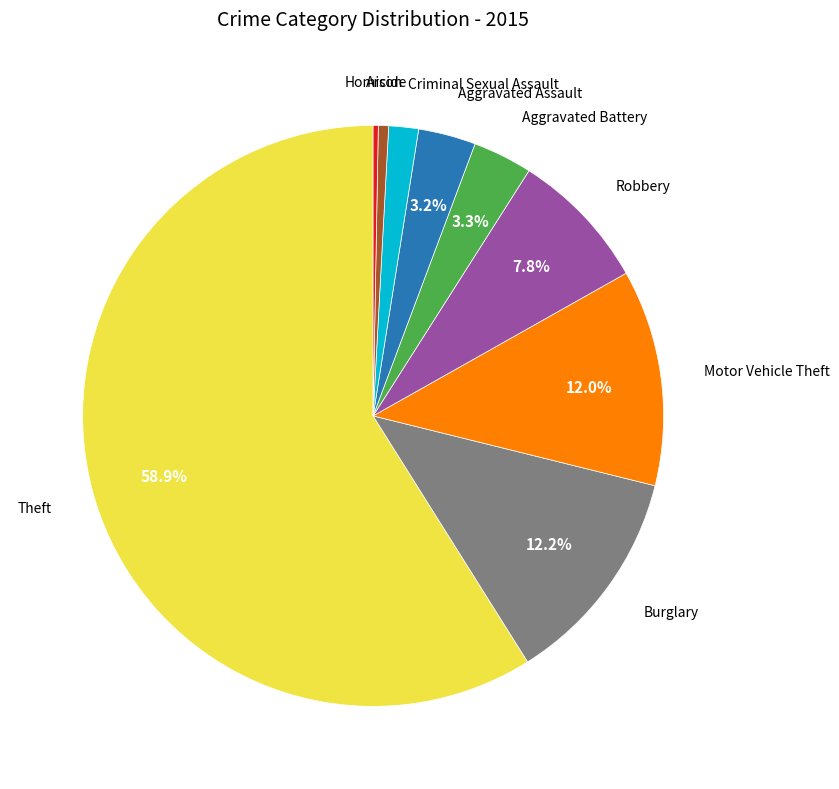

Is there any slice that represents more than half of the pie?

Yes